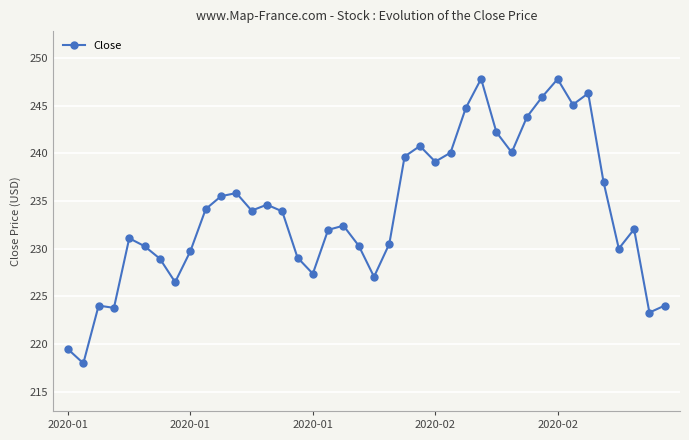

True or false: there are more than 0 points higher than both neighbors.

True